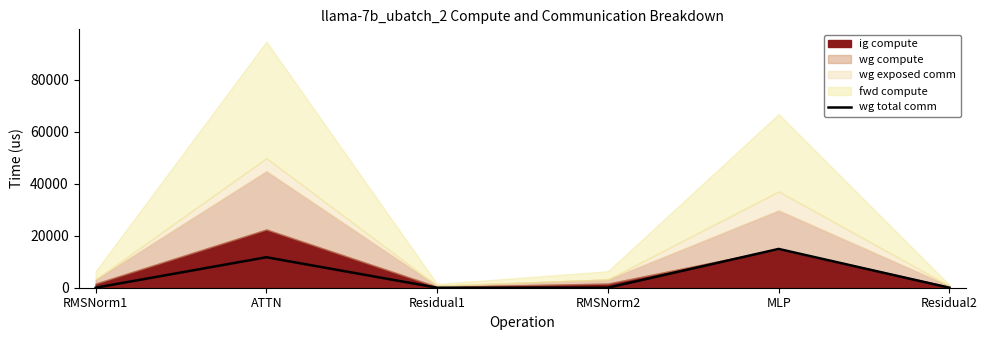

True or false: the data shows -7497.6 at Residual2.

False